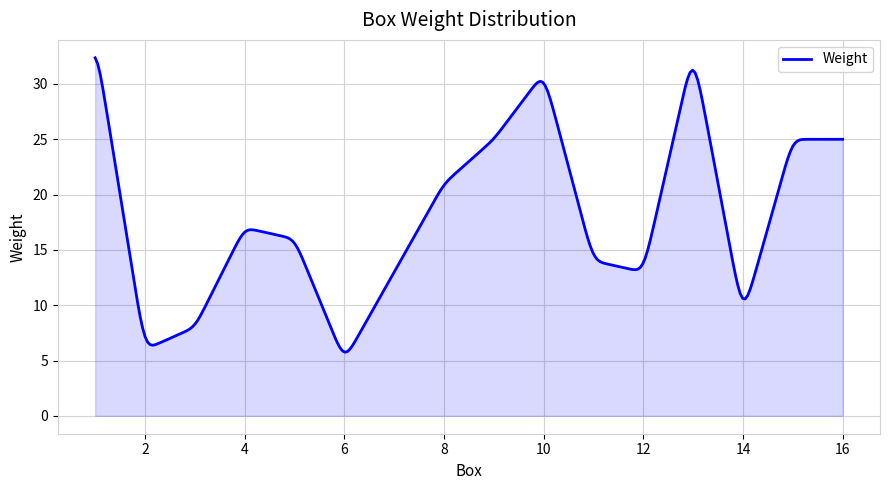

What is the maximum value shown in the chart?

32.4